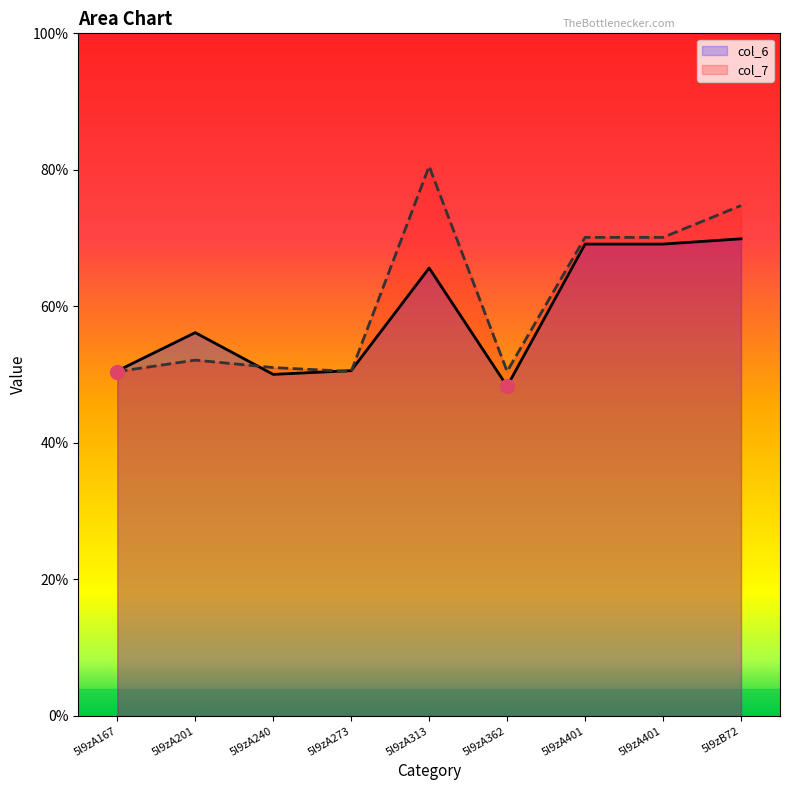

What is the average value of the col_7 series?

6.1